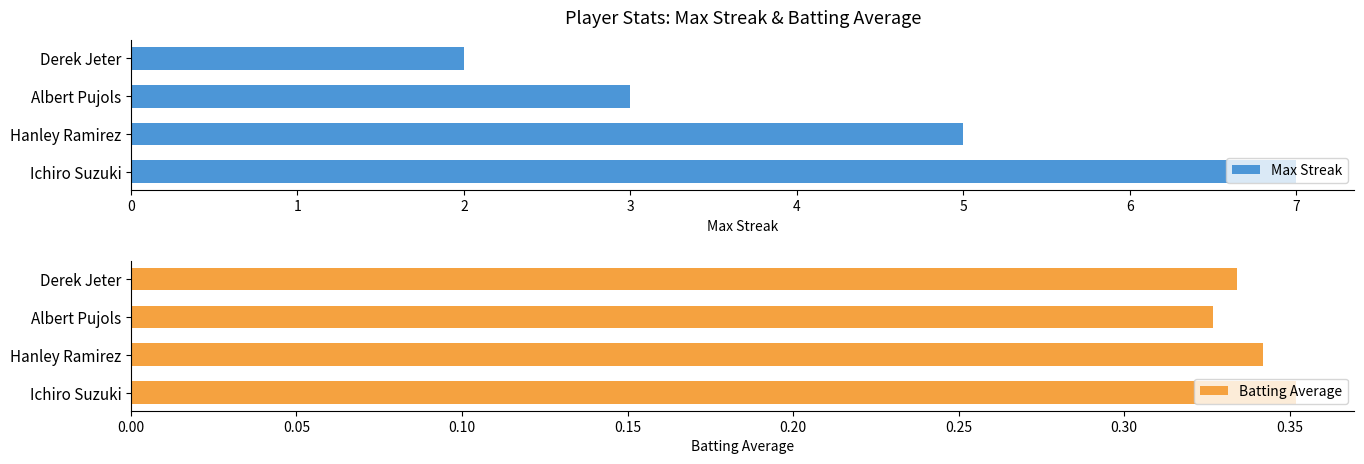

What is the value of the Max Streak bar at the 4th from the left?

2.0